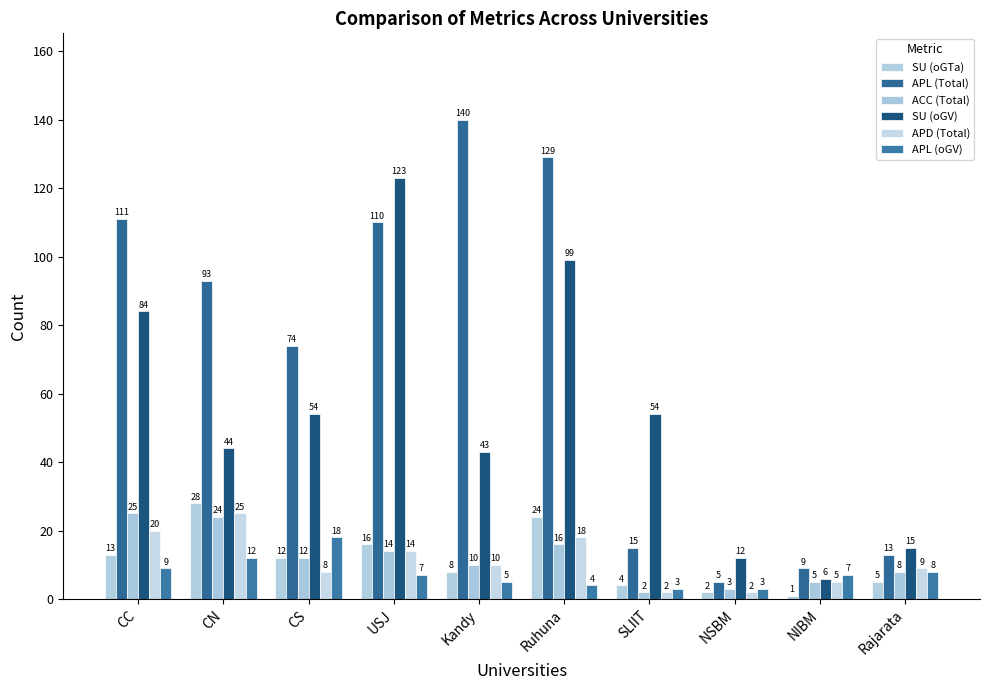

Does the chart contain stacked bars?

No